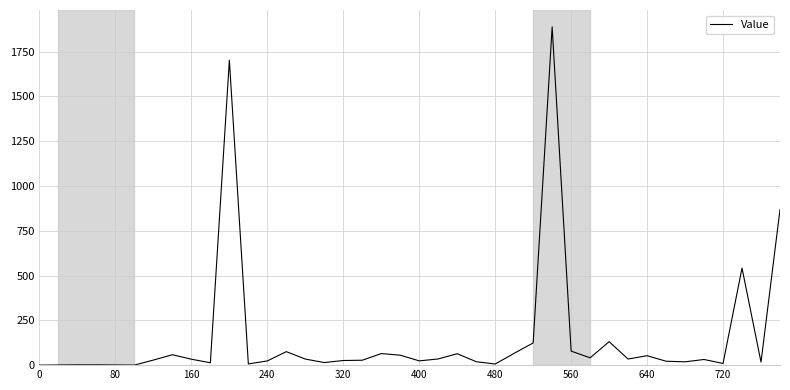

What is the greatest value displayed?

1887.3